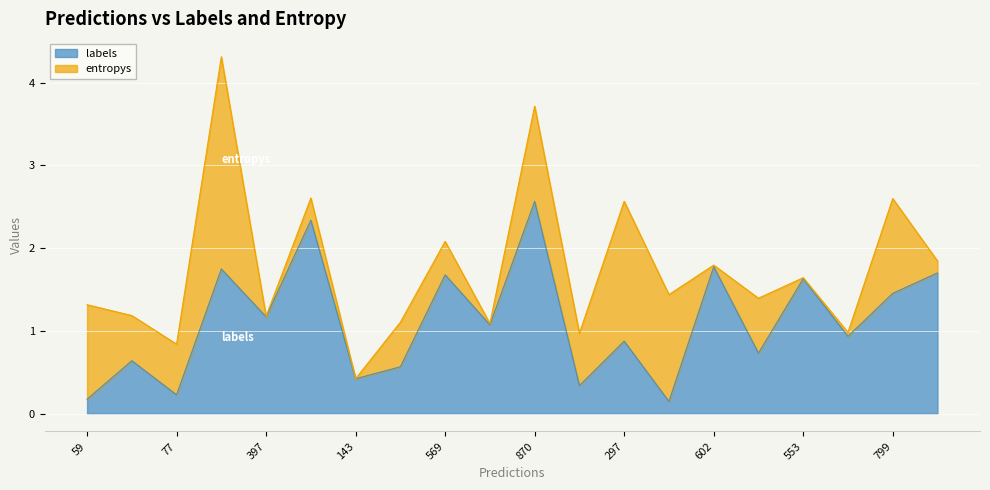

How many points are higher than both their immediate neighbors (excluding endpoints)?

8